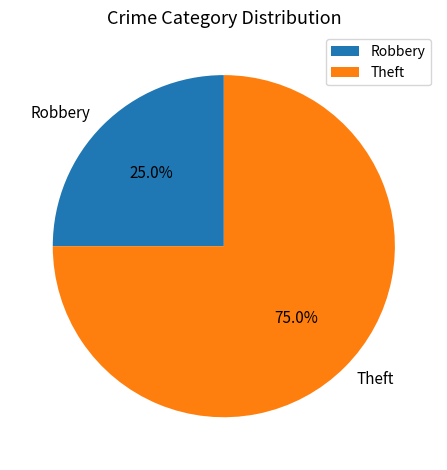

To the nearest percent, what is the combined percentage of Robbery and Theft?

100%